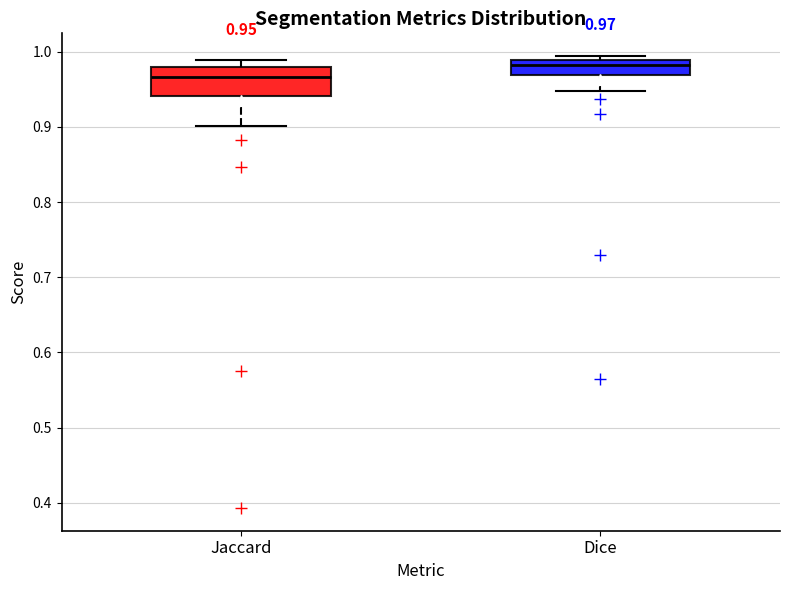

Comparing the boxes themselves (not the whiskers), which one is the tallest?

Jaccard